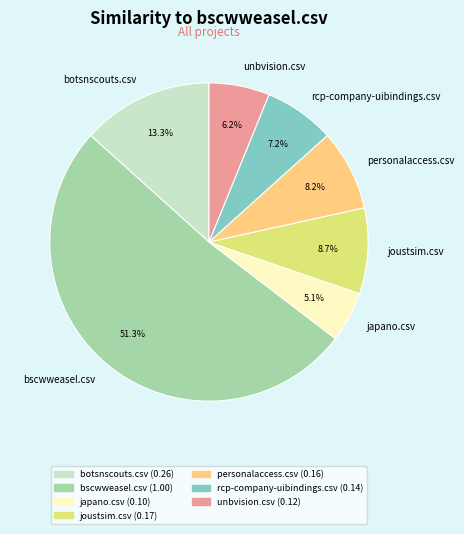

Is rcp-company-uibindings.csv the majority of the pie?

No